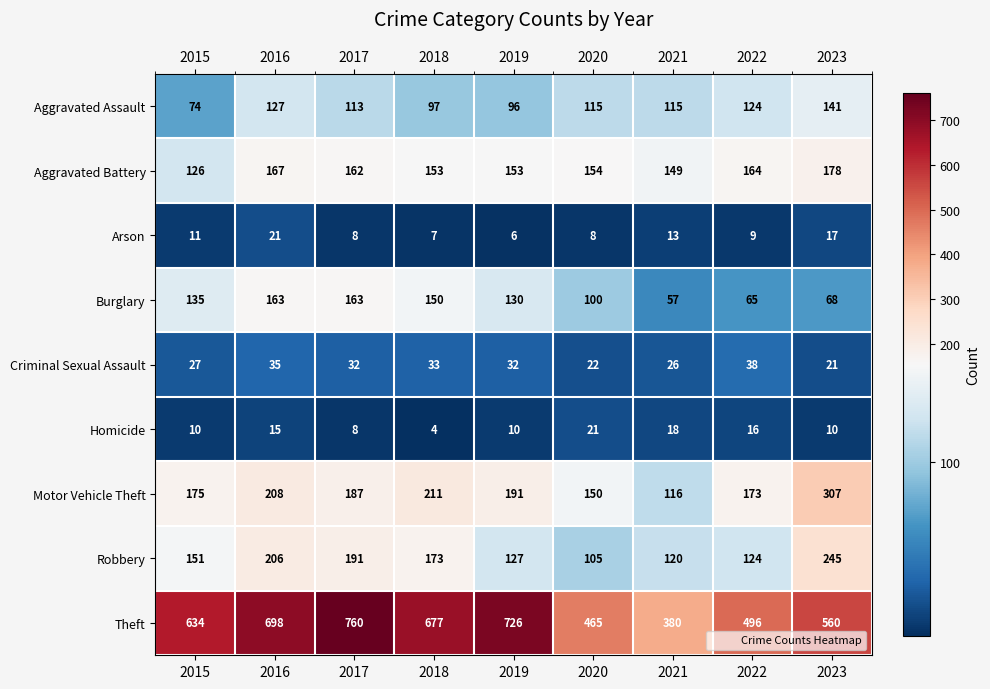

What is the difference between the maximum and minimum values in the Motor Vehicle Theft series?

191